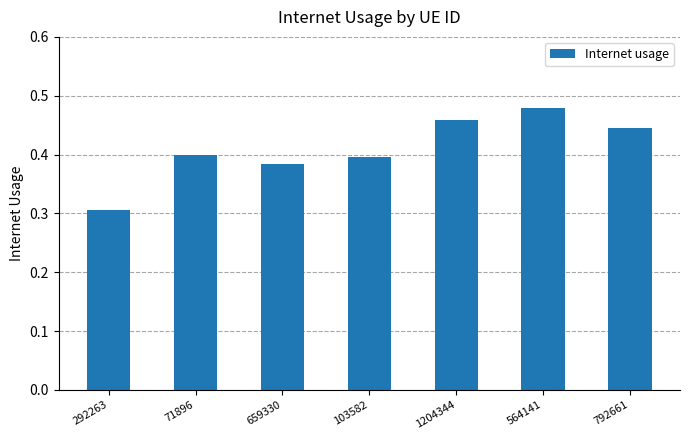

What position from the left is 71896?

2